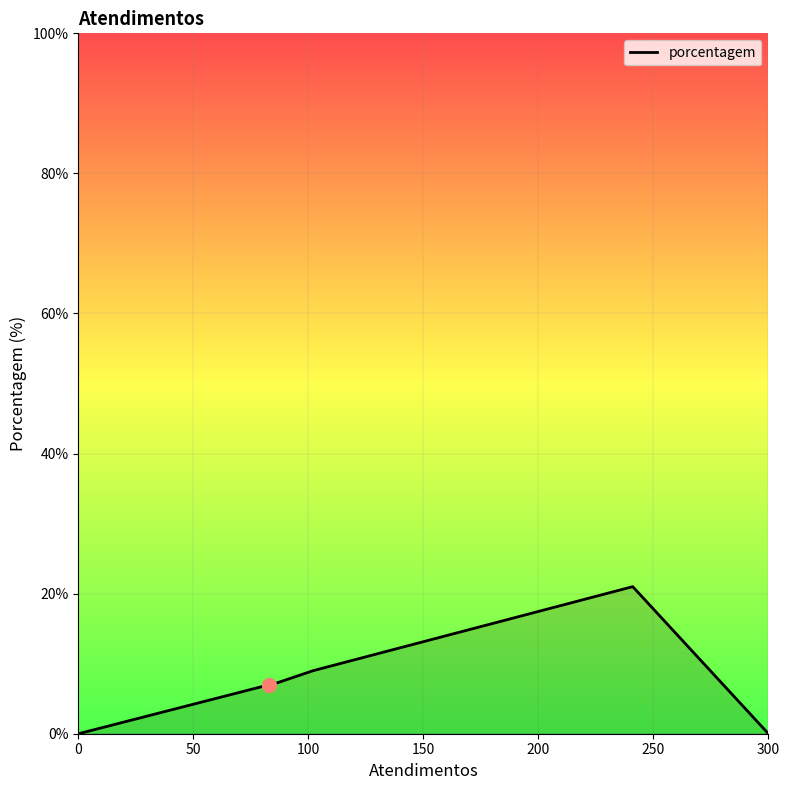

Count the number of data series in this chart.

1